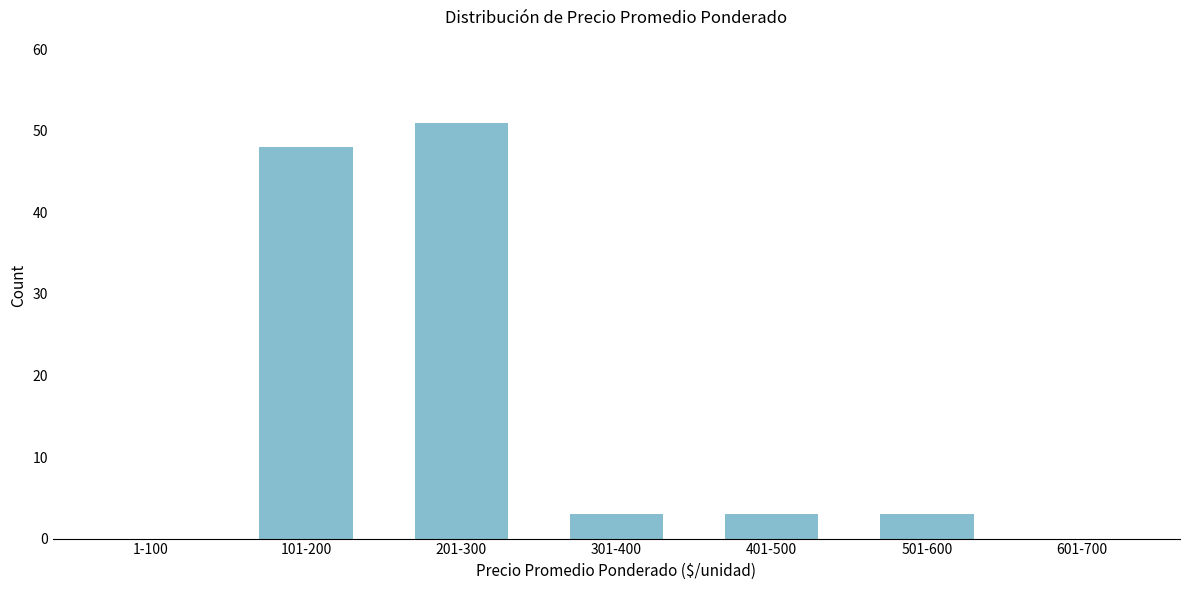

Reading left to right, what are all the values shown in this chart?

1-100=0	101-200=48	201-300=51	301-400=3	401-500=3	501-600=3	601-700=0